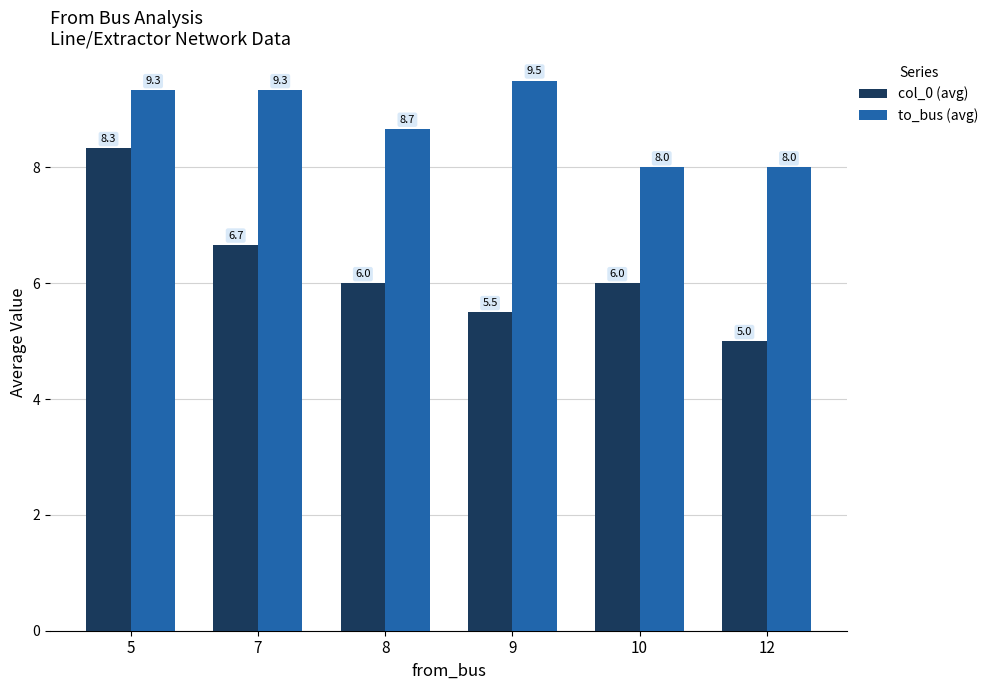

What are all the series names shown in the legend?

col_0 (avg), to_bus (avg)